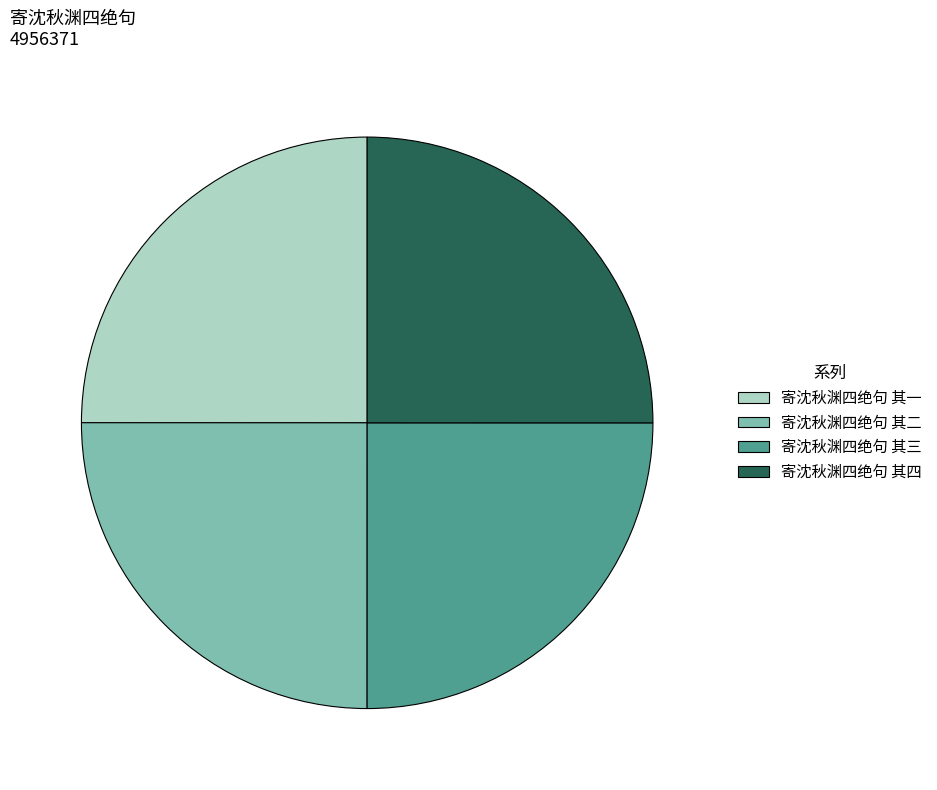

Does any single category account for the majority?

No